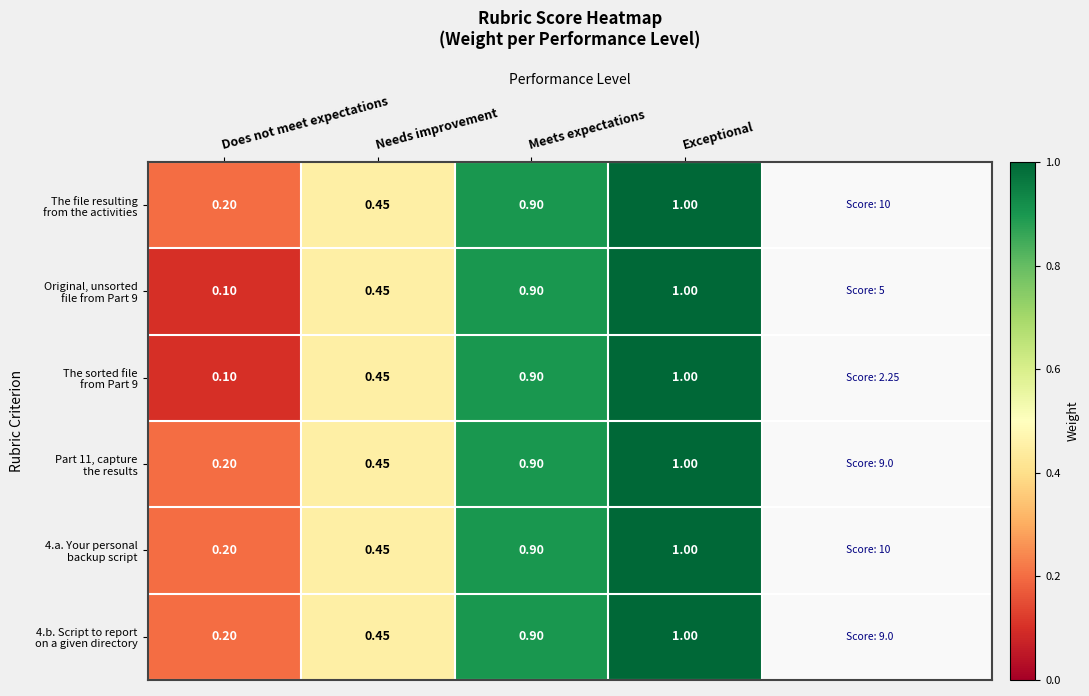

At which category does the chart reach its peak across all series?

Exceptional